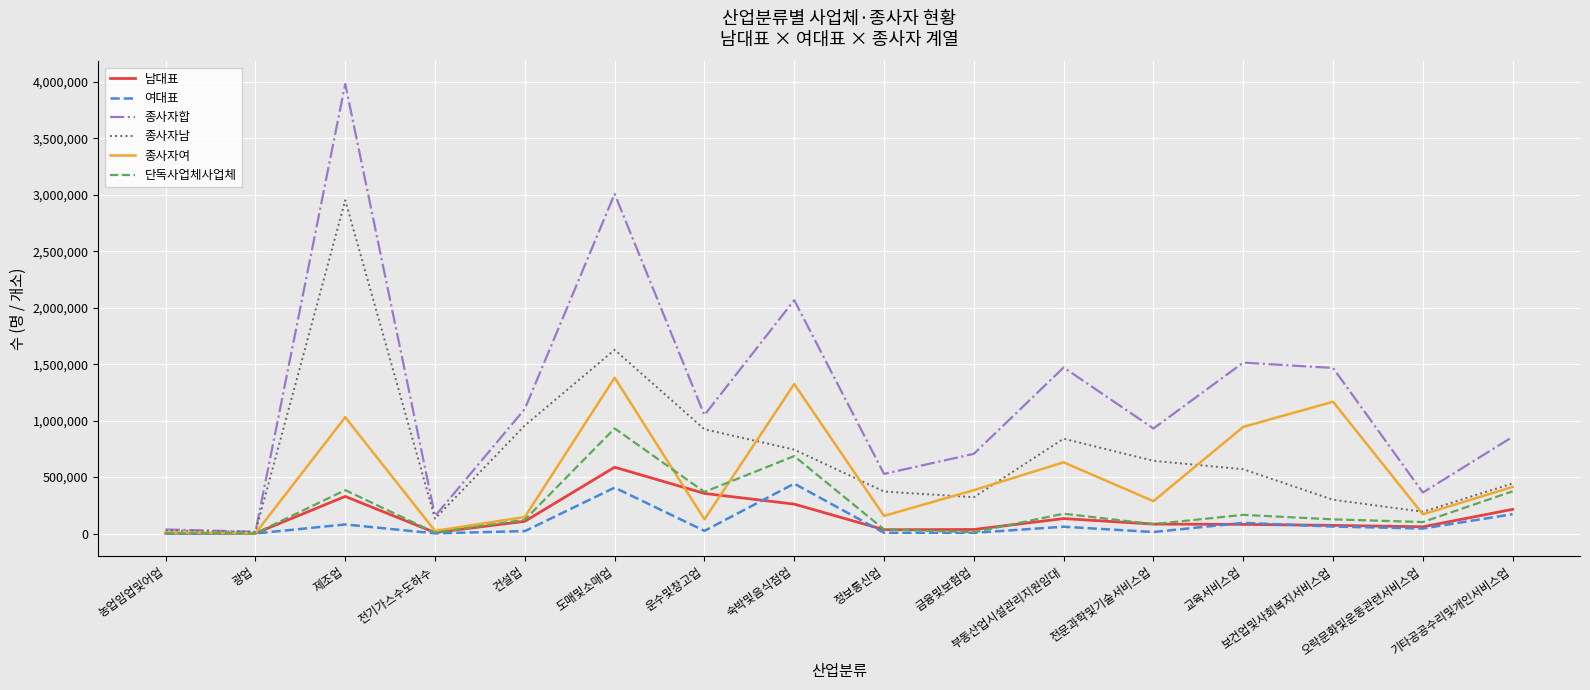

Is the value of 단독사업체사업체 at 숙박및음식점업 greater than the value of 남대표 at 기타공공수리및개인서비스업?

Yes